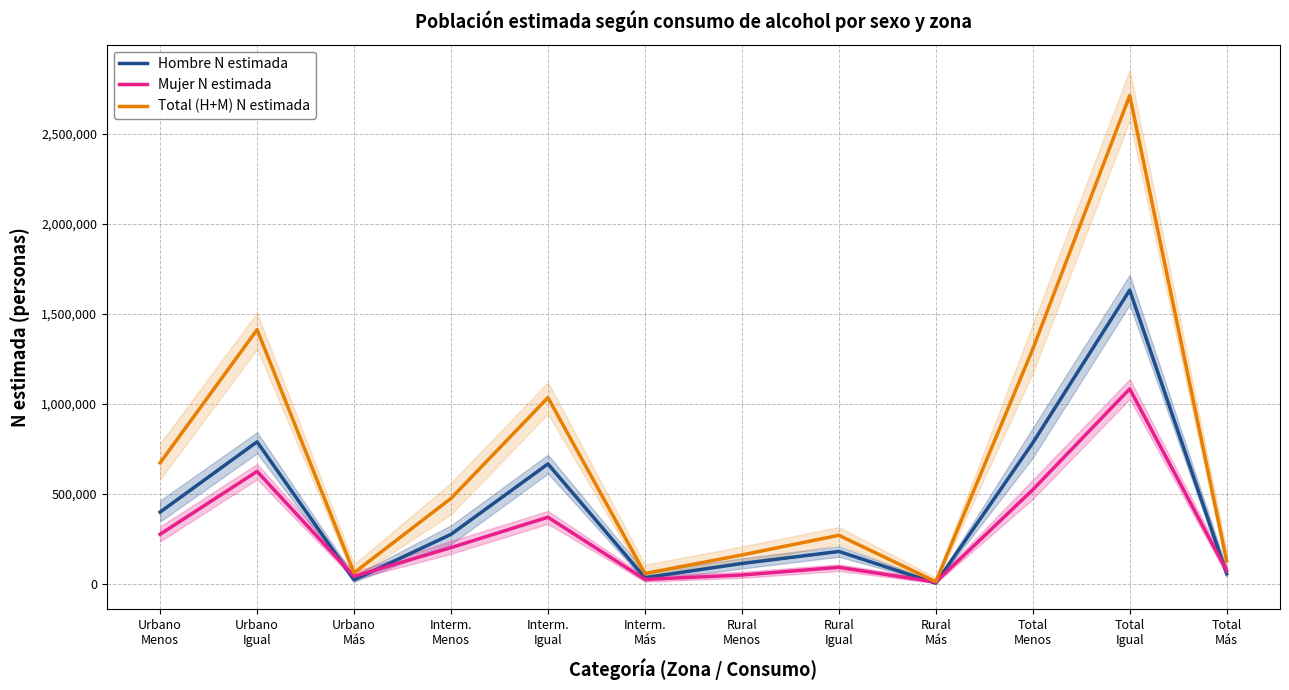

Reading left to right, extract all data points from this chart.

Hombre N estimada: 397082	787897	20012	273461	665012	32642	111409	178263	1962	781953	1631171	54616
Mujer N estimada: 274097	623434	39719	199762	368645	22838	47353	90024	8217	521212	1082102	70775
Total (H+M) N estimada: 671179	1411331	59731	473223	1033657	55480	158762	268287	10179	1303165	2713273	125391